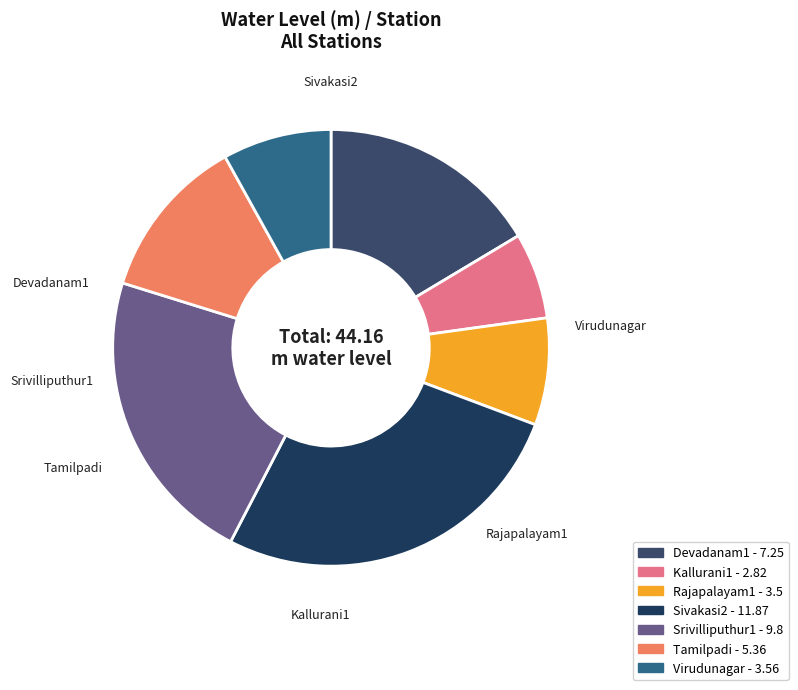

Is Sivakasi2 the majority of the pie?

No